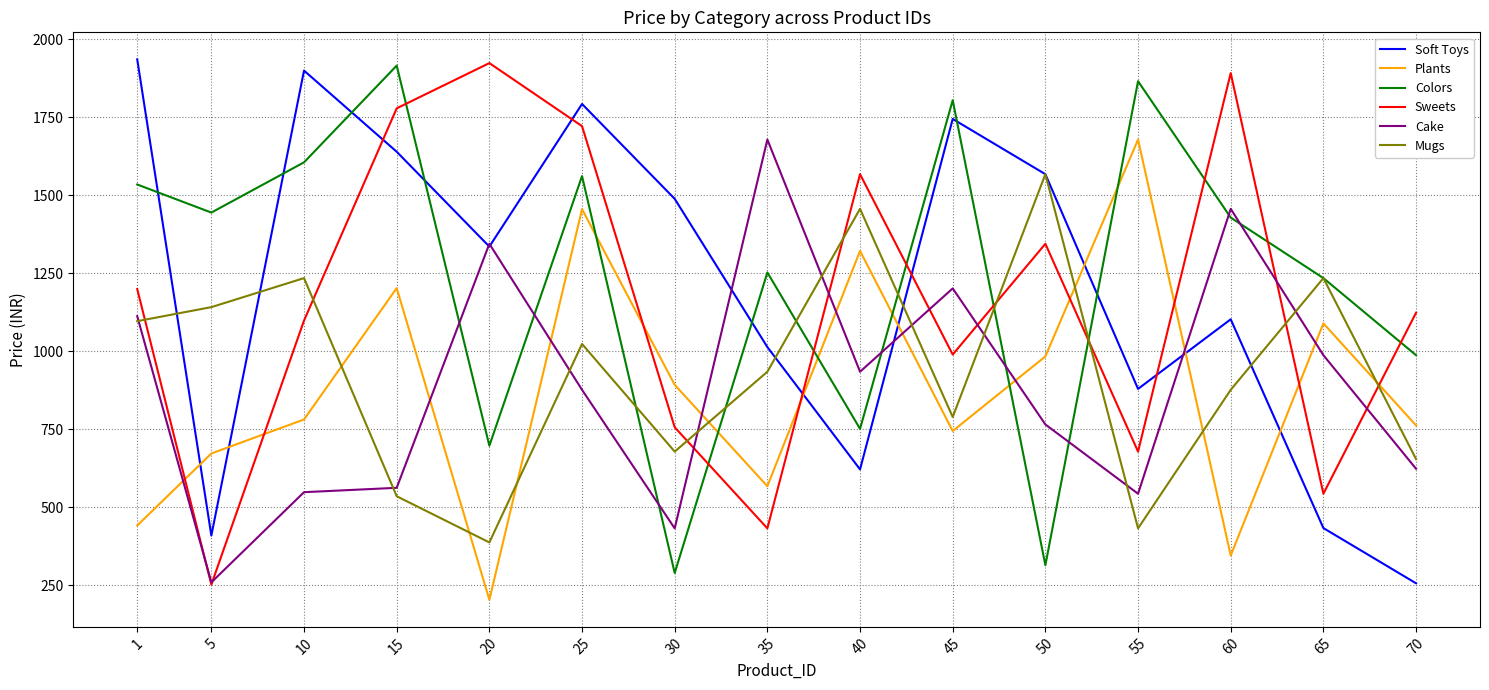

Which category has the highest value in the Mugs series?

50